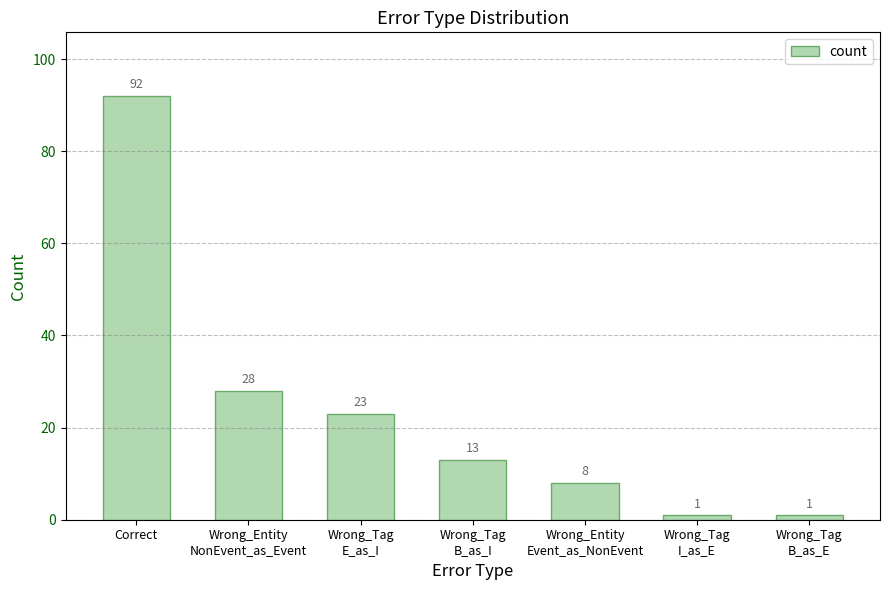

Is it true that the value at Wrong_Tag
I_as_E is 1?

True